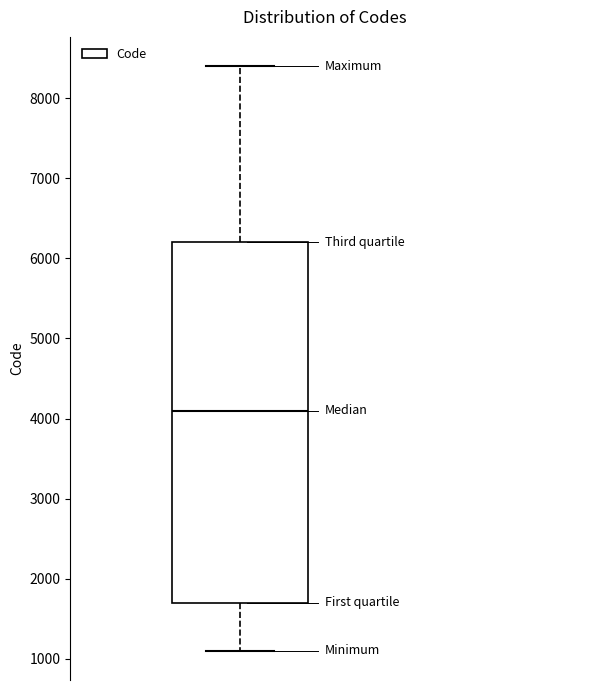

Transcribe this box plot: give where the median line is, the range the box spans, and where the two whiskers end, as read against the y-axis. The values are not printed on the chart, so give them approximately, as read against the axis.

median 4100, box 1700 to 6200, whiskers 1100 to 8400